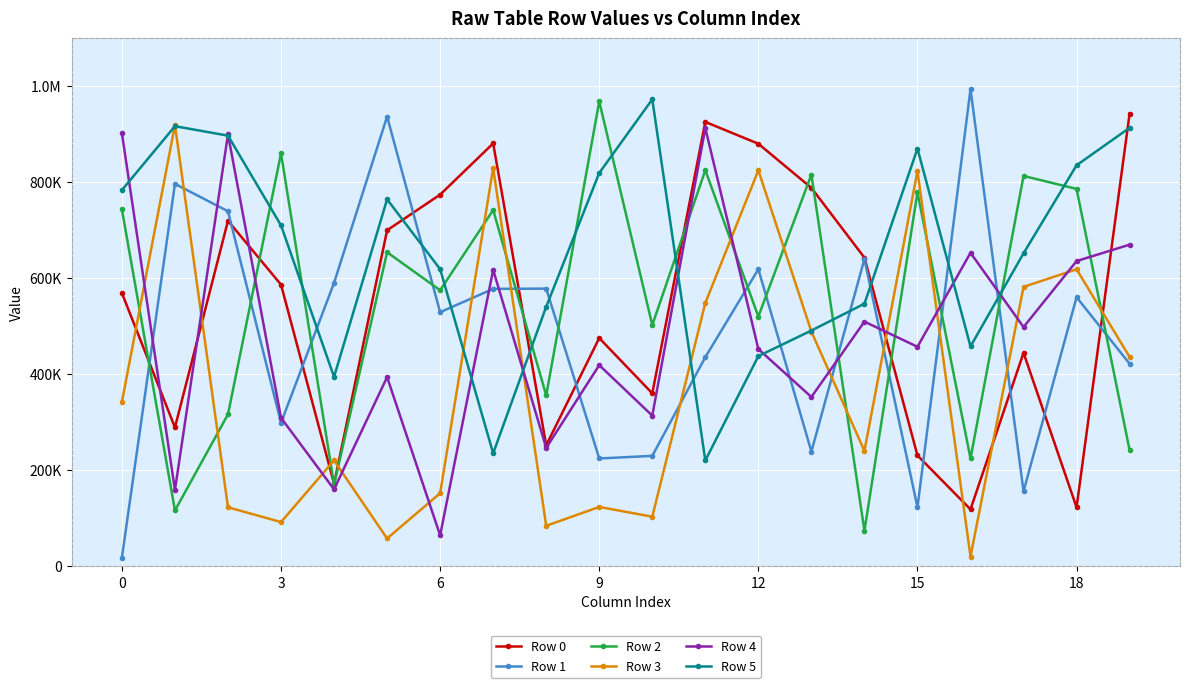

How many interior local peaks does the Row 4 series have?

7